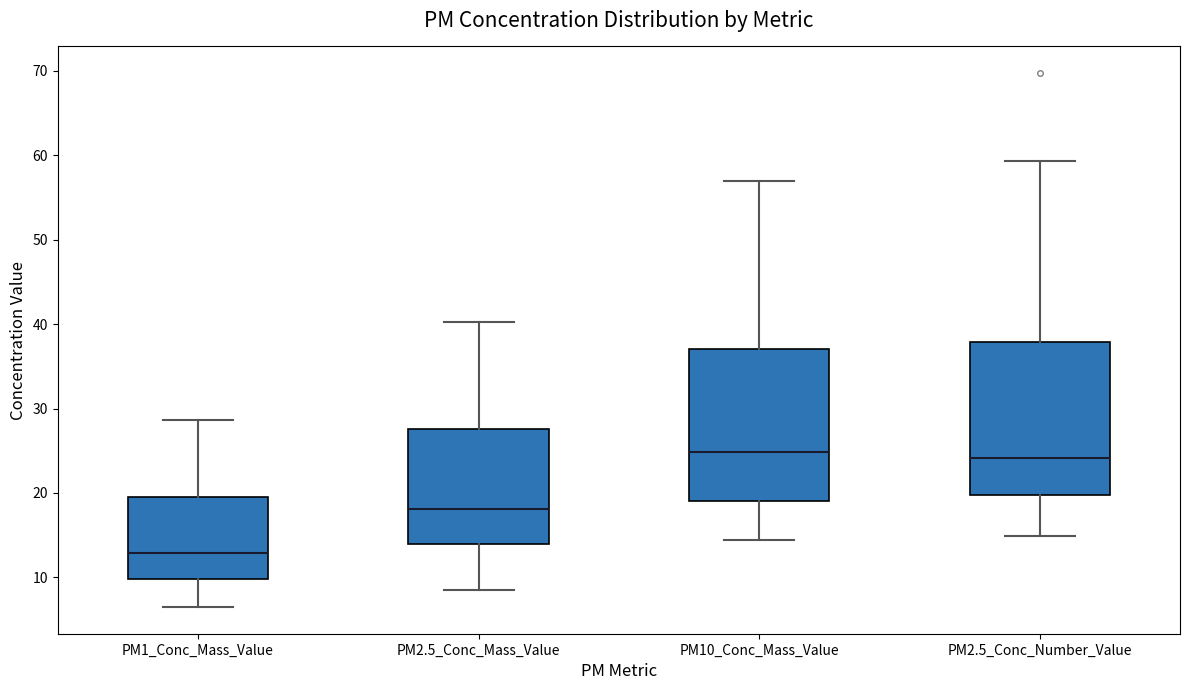

Reading left to right, read every box against the y-axis: the position of its median line, the range the box covers, and the ends of its whiskers. The values are not printed on the chart, so give them approximately, as read against the axis.

PM1_Conc_Mass_Value: median 13, box 10 to 20, whiskers 7 to 29
PM2.5_Conc_Mass_Value: median 18, box 14 to 28, whiskers 9 to 40
PM10_Conc_Mass_Value: median 25, box 19 to 37, whiskers 14 to 57
PM2.5_Conc_Number_Value: median 24, box 20 to 38, whiskers 15 to 59